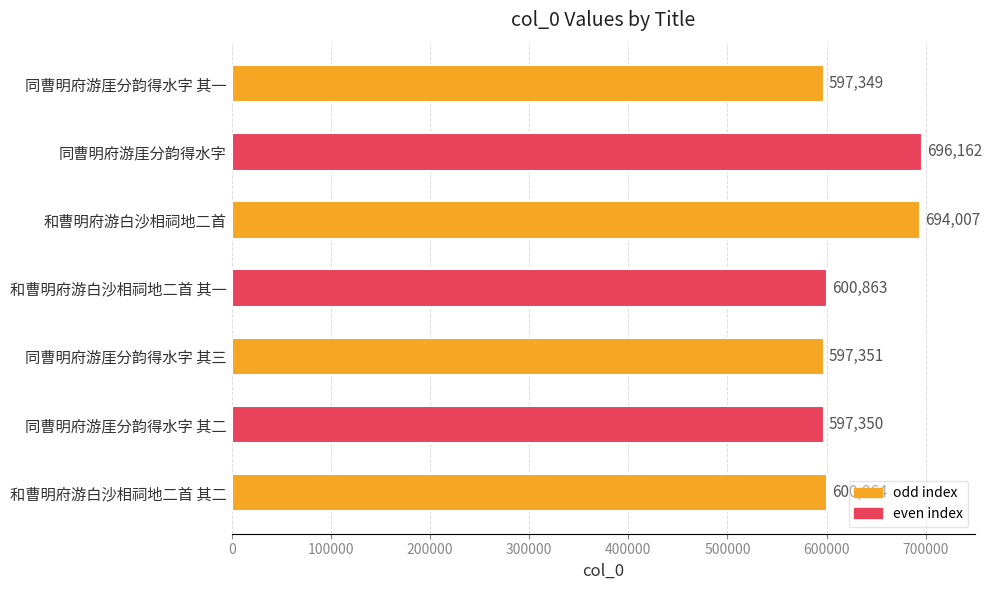

What is the change in value from 同曹明府游厓分韵得水字 to 和曹明府游白沙相祠地二首?

-2155